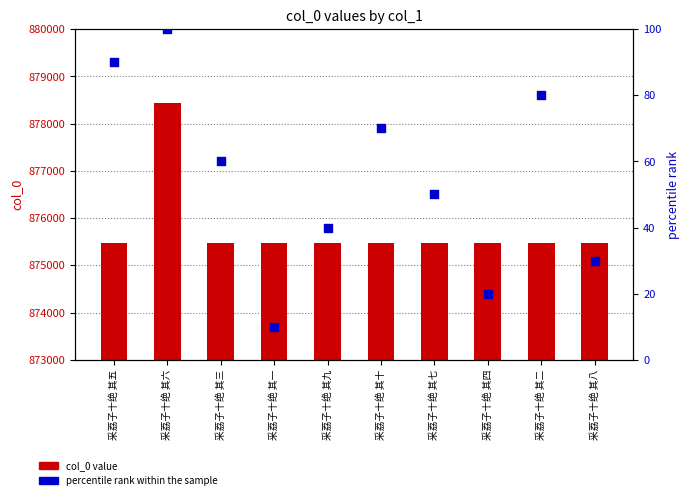

Which series has the largest total across all categories?

col_0